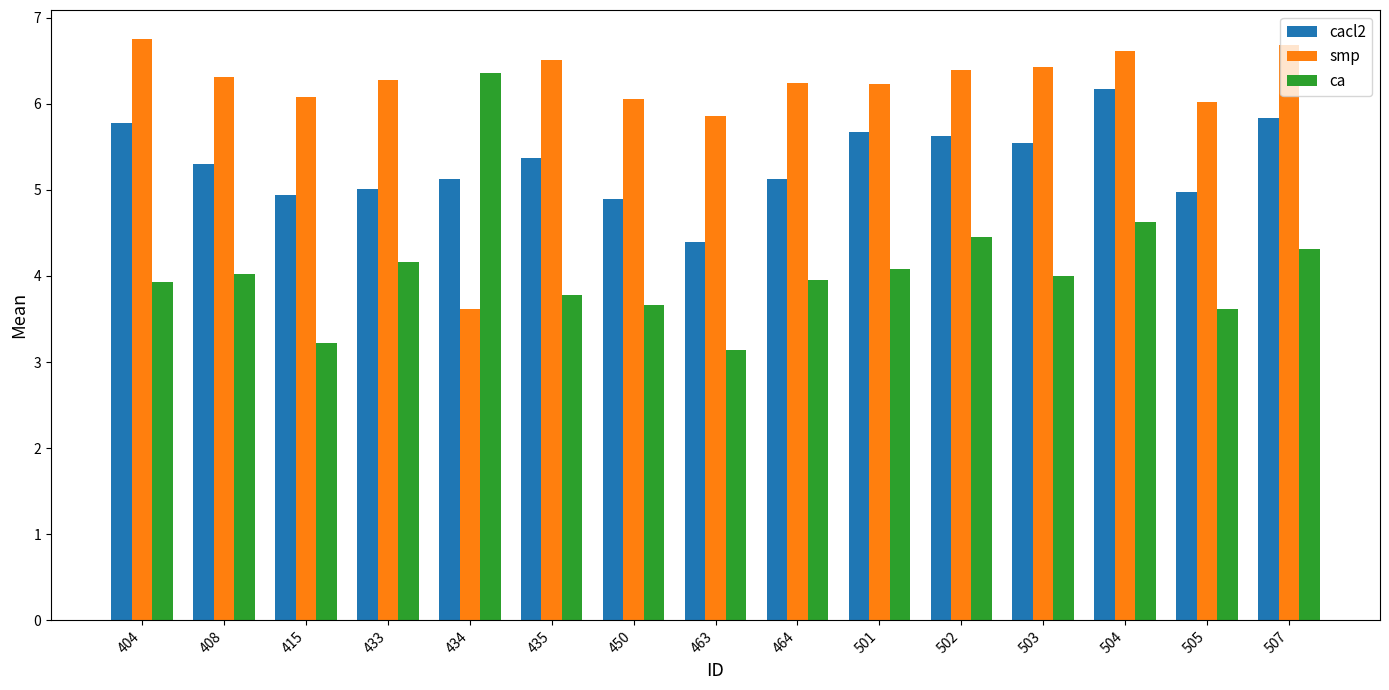

What is the sum of all ca values?

61.3